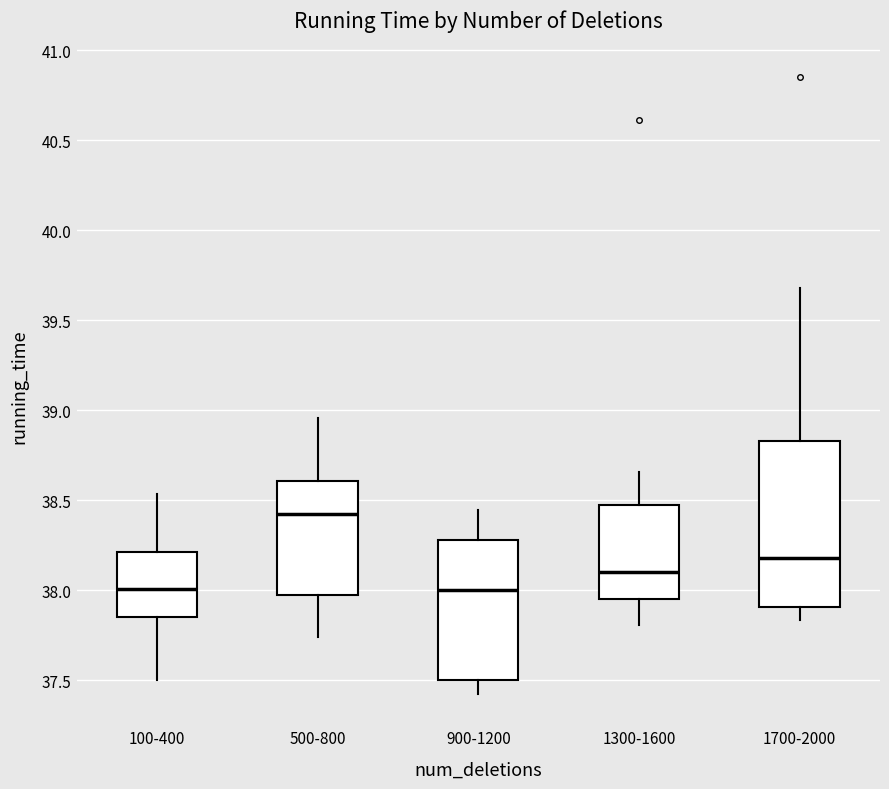

Comparing the boxes themselves (not the whiskers), which one is the tallest?

1700-2000